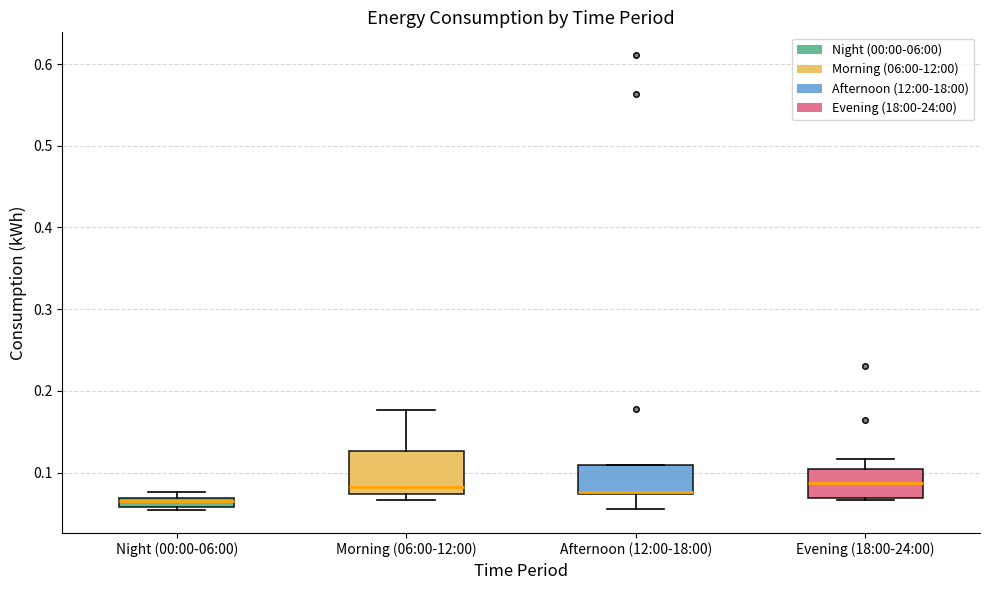

Which box is the tallest, from its lower edge to its upper edge?

Morning (06:00-12:00)